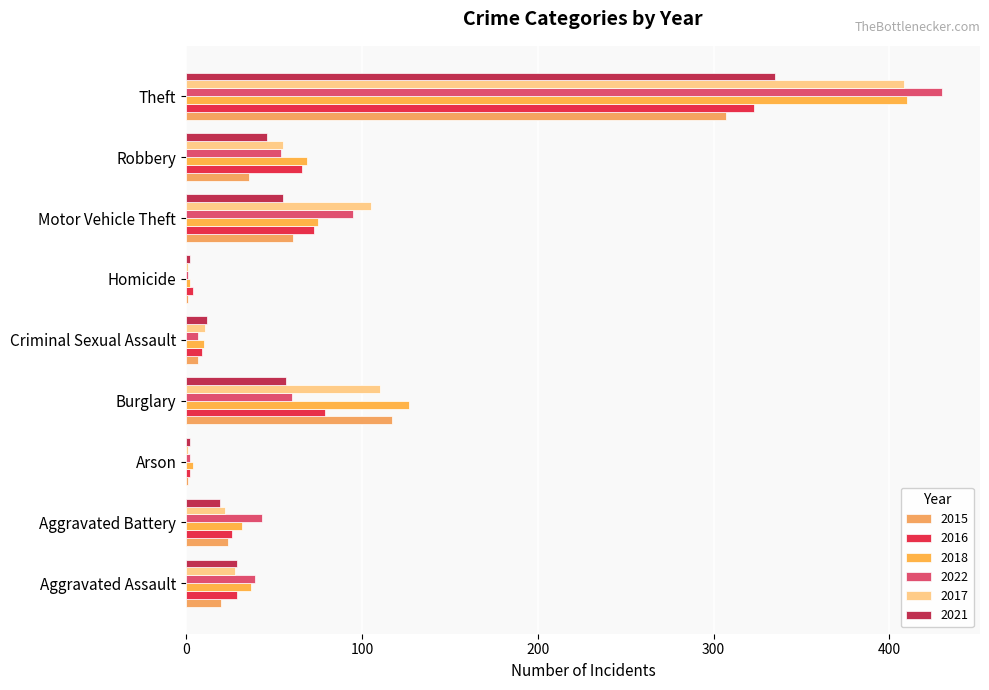

Count the number of data series in this chart.

6